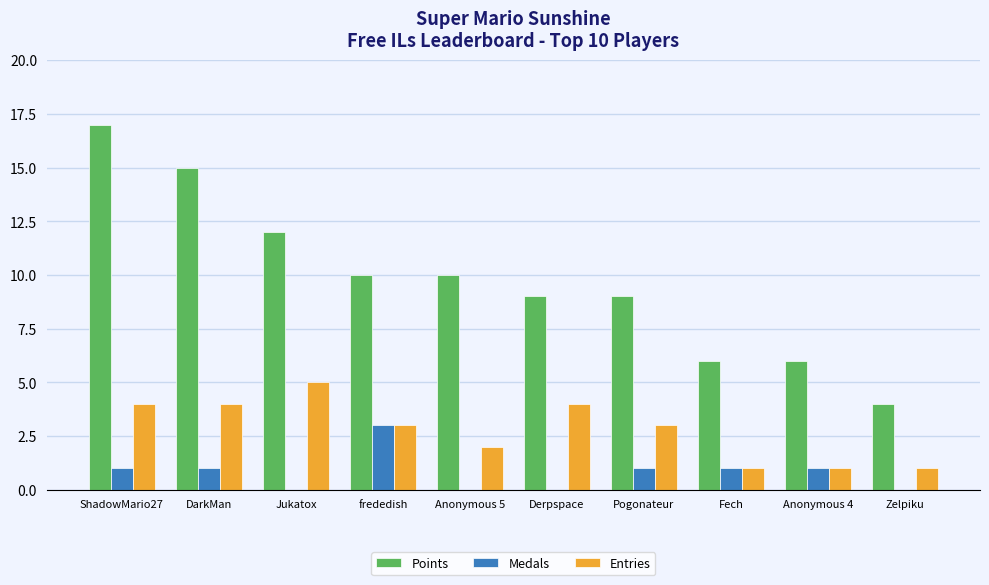

What is the total value across all series at Jukatox?

17